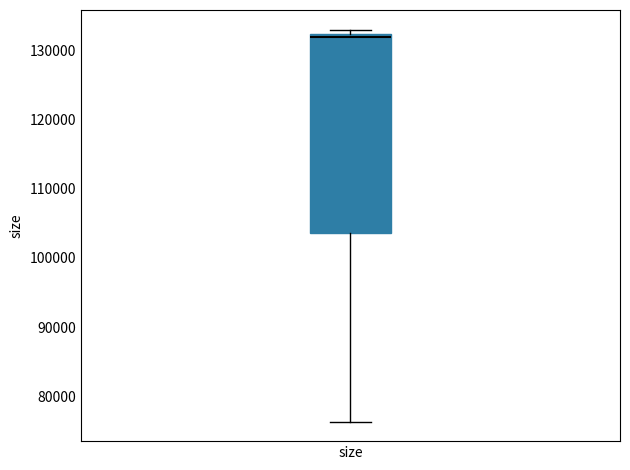

Transcribe this box plot: give where the median line is, the range the box spans, and where the two whiskers end, as read against the y-axis. The values are not printed on the chart, so give them approximately, as read against the axis.

median 132000 (just below the box's upper edge), box 104000 to 132000, whiskers 76000 to 133000